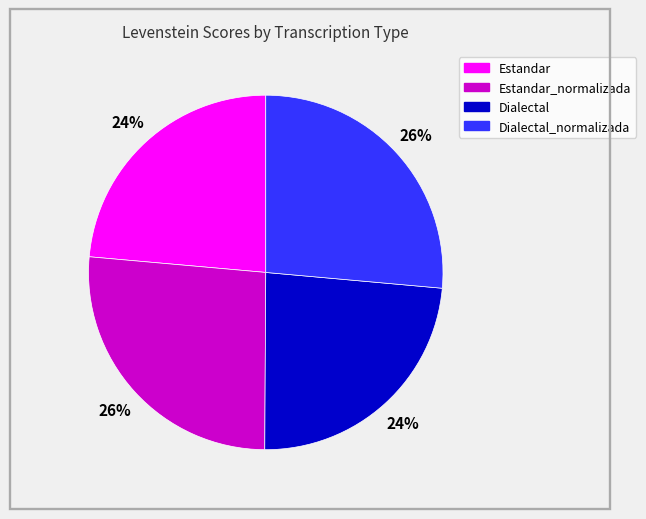

How many slices are in this pie chart?

4